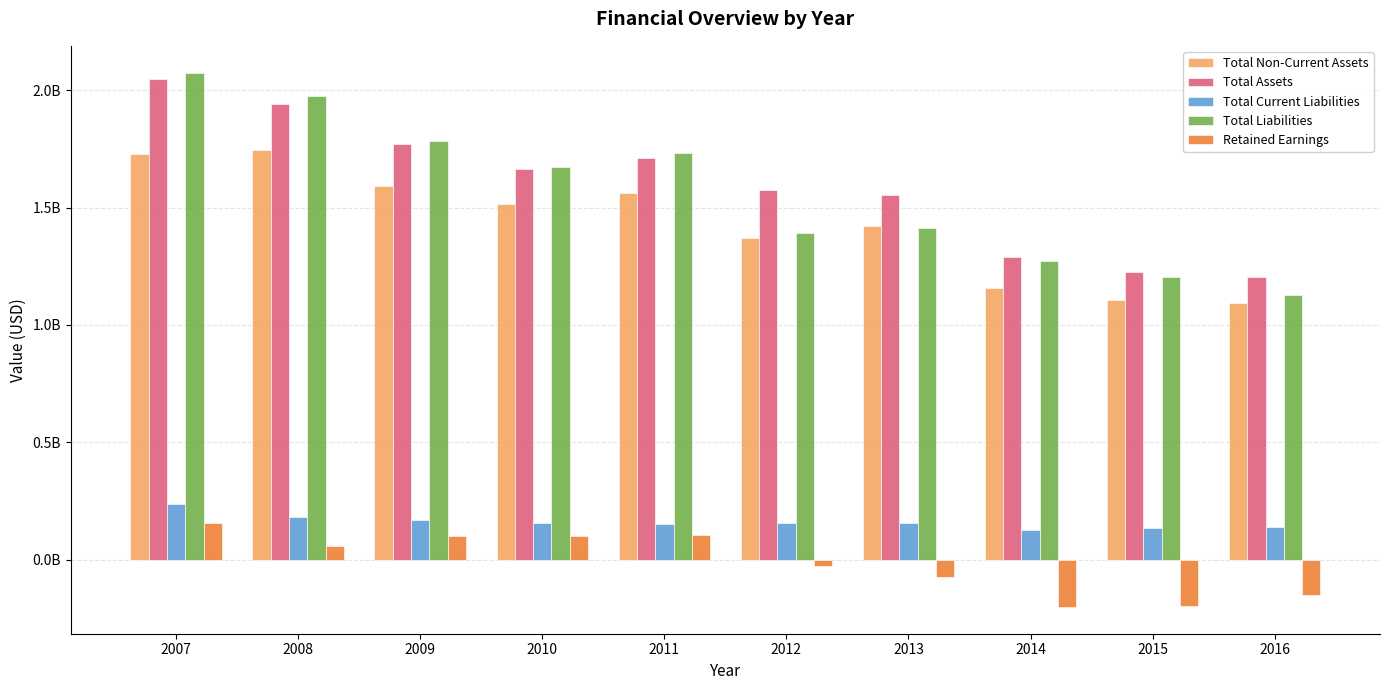

At which category does the chart reach its minimum across all series?

2014